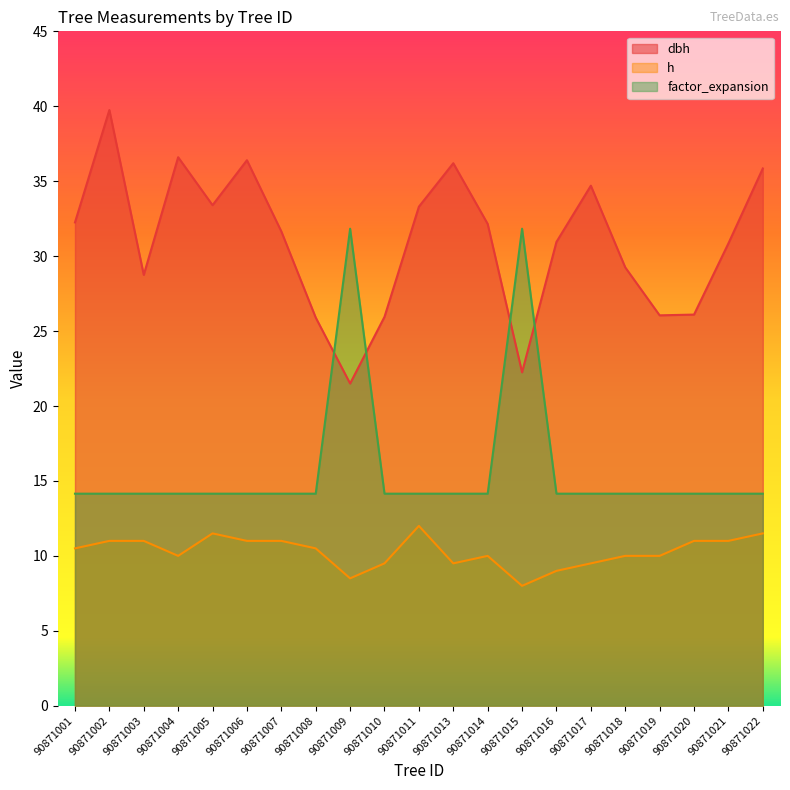

In factor_expansion, how many points are higher than both neighbors (excluding endpoints)?

2